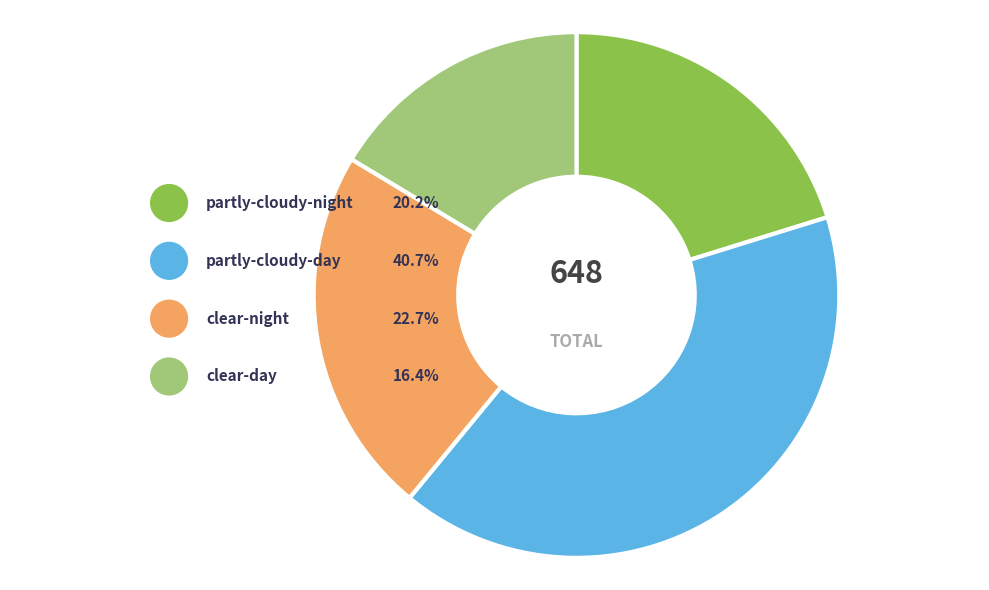

True or false: icon_1 (partly-cloudy-day) accounts for 41% of the total.

True